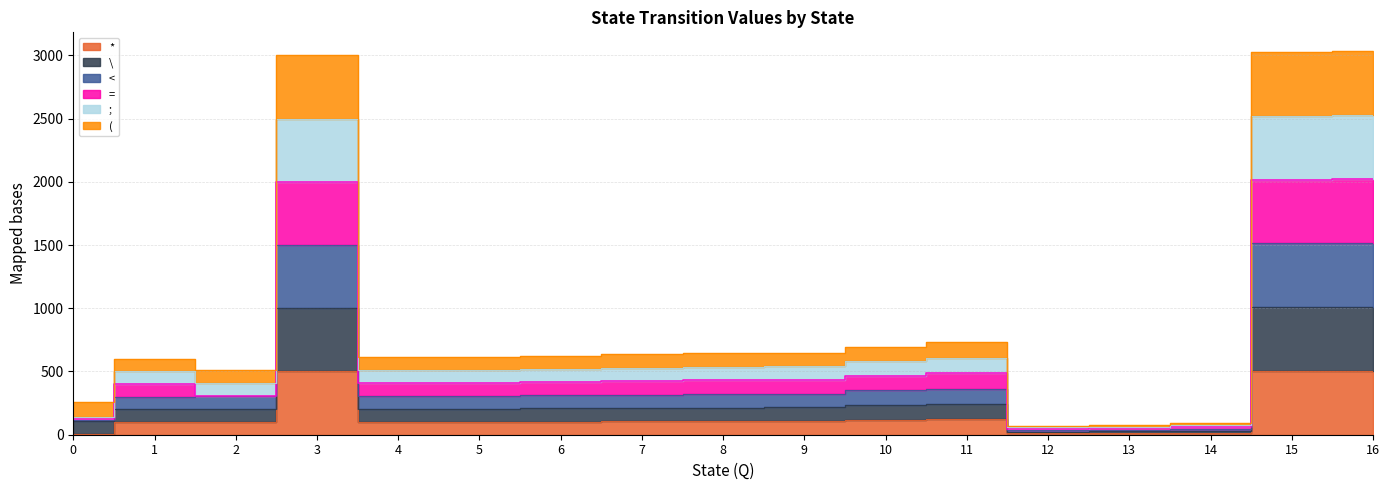

True or false: < and ( cross at least once.

False